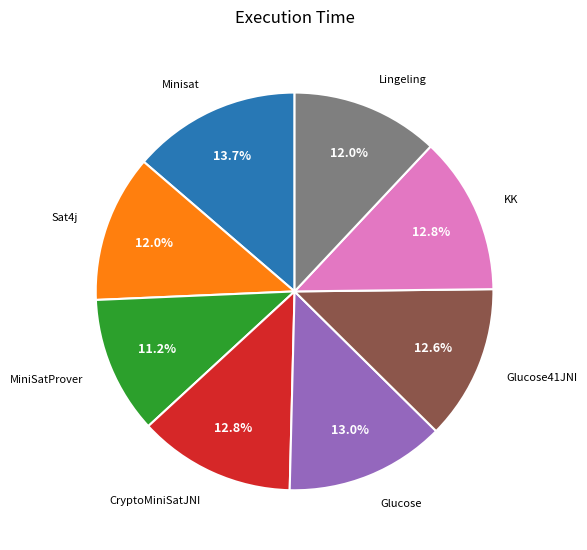

The Lingeling slice represents 12% of the pie. True or false?

True